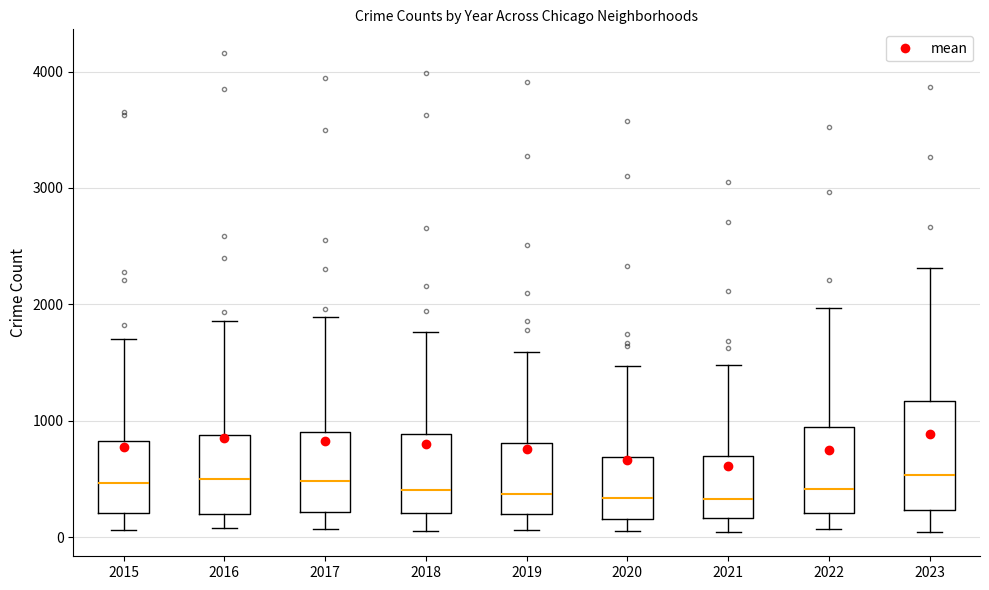

Where is the lower edge of the box at x = 2022 on the y-axis? The values are not printed on the chart, so give them approximately, as read against the axis.

200